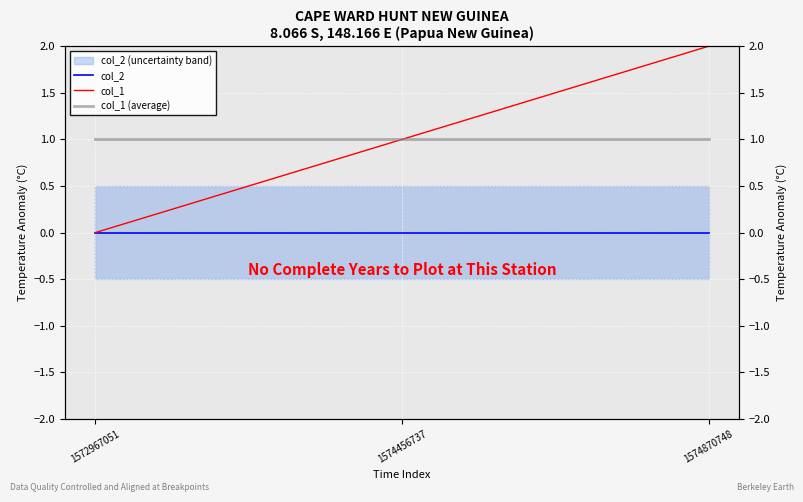

List the series in order of their peak value, highest first.

col_1, col_1 (average), col_2